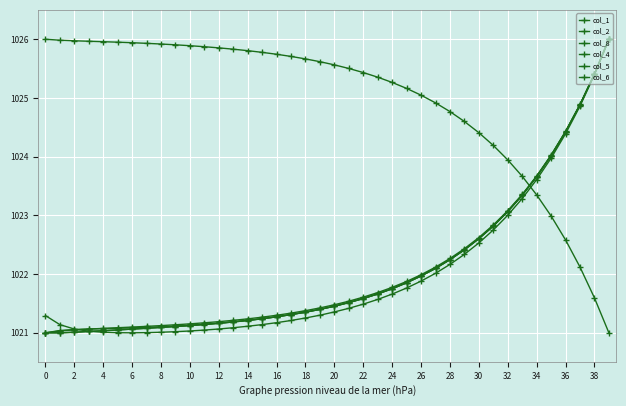

How many series are shown in this chart?

6